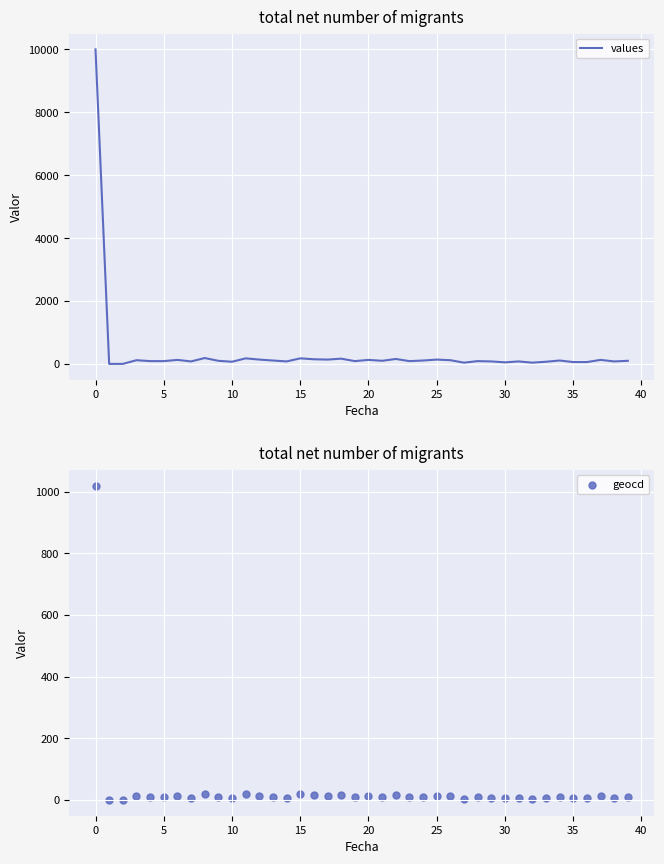

What are all the series names shown in the legend?

values, geocd